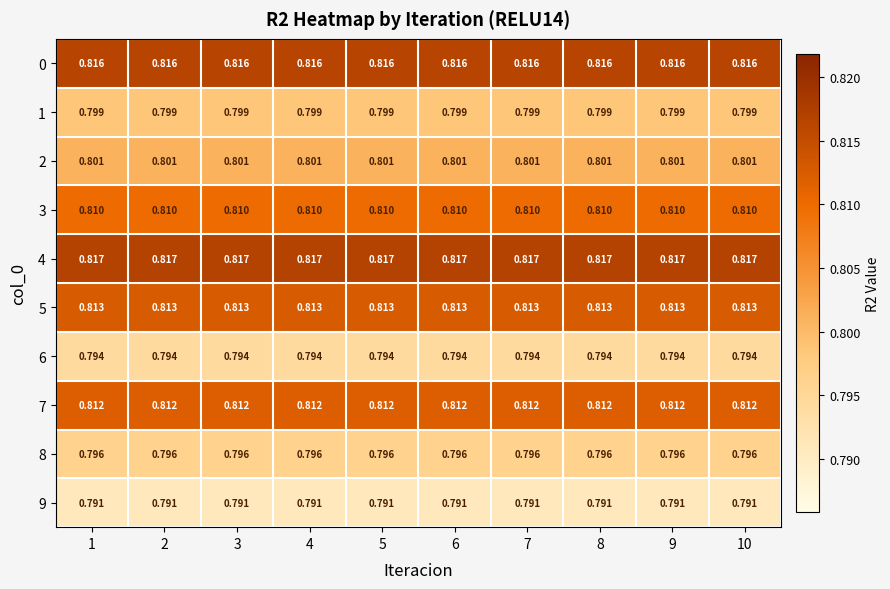

Is the value of 8 at 3 greater than the value of 7 at 9?

No